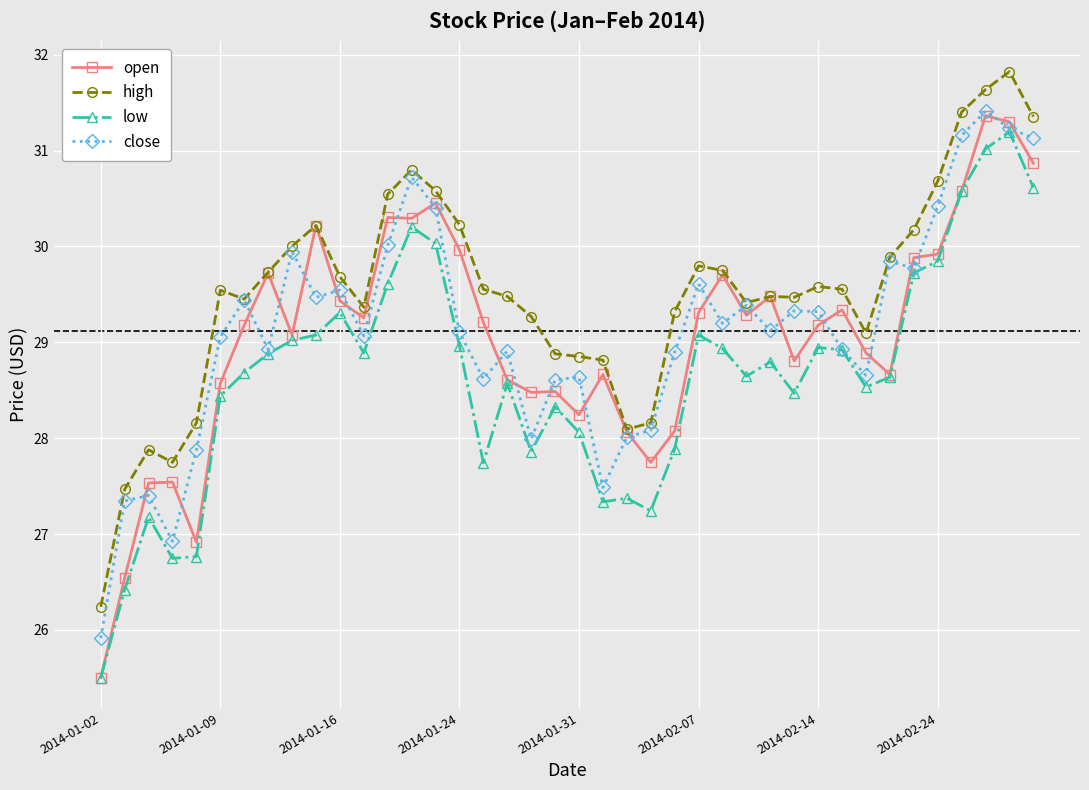

Which series has the largest range (max minus min)?

open